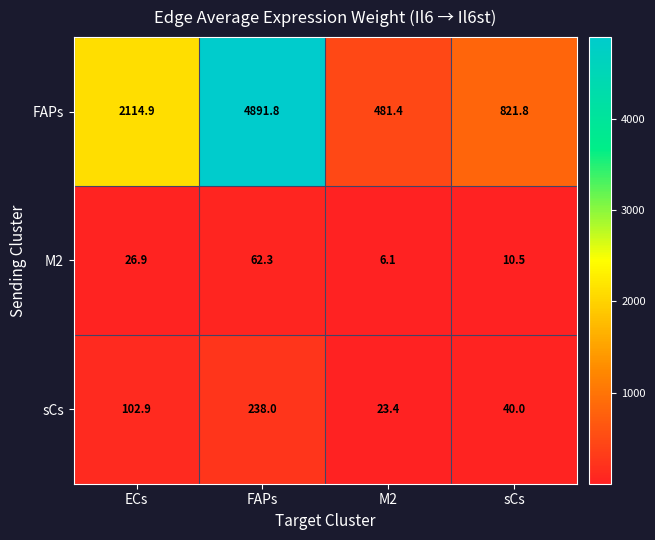

Count the number of data series in this chart.

3